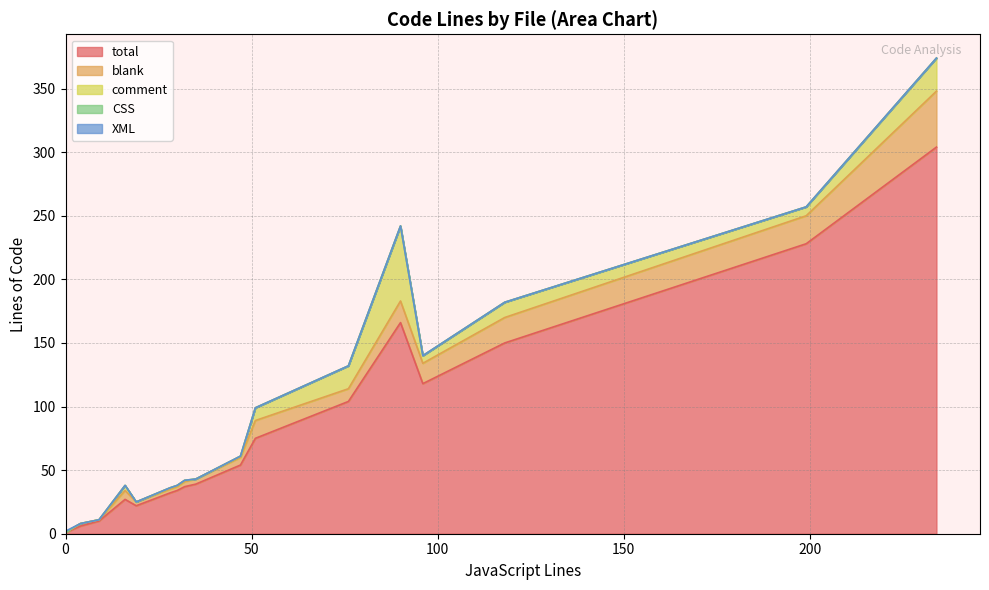

How many interior local peaks does the blank series have?

6